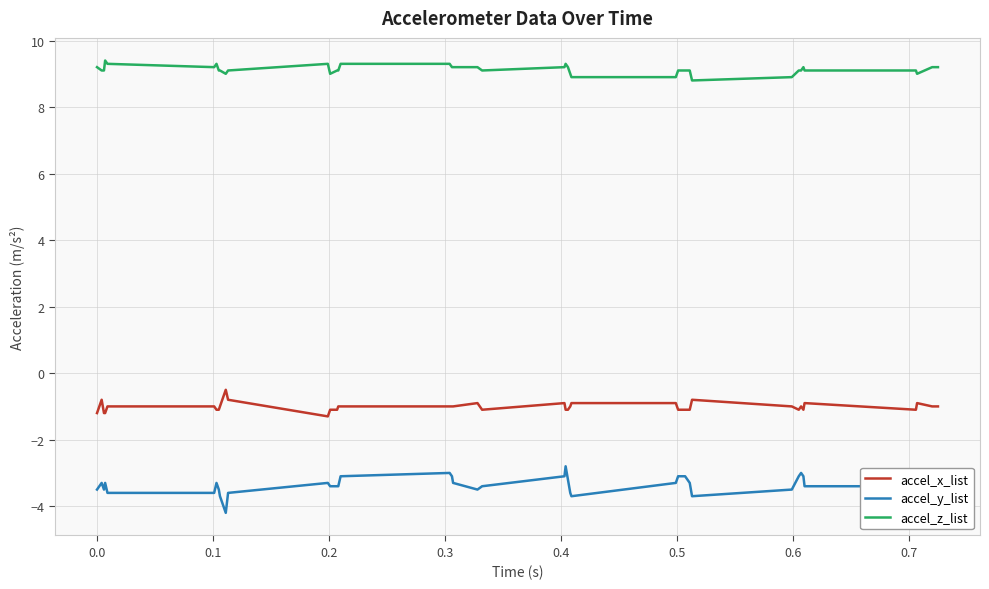

Reading right to left, what are all the values shown in this chart?

accel_x_list: -1.0	-1.0	-0.9	-1.1	-0.9	-1.1	-1.0	-1.1	-1.0	-0.8	-1.1	-1.1	-1.1	-0.9	-0.9	-1.0	-1.1	-1.1	-0.9	-1.1	-0.9	-1.0	-1.0	-1.0	-1.0	-1.0	-1.1	-1.1	-1.3	-0.8	-0.5	-1.0	-1.1	-1.1	-1.0	-1.0	-1.2	-1.2	-0.8	-1.2
accel_y_list: -3.1	-3.0	-3.3	-3.4	-3.4	-3.1	-3.0	-3.1	-3.5	-3.7	-3.3	-3.1	-3.1	-3.3	-3.7	-3.6	-3.2	-2.8	-3.1	-3.4	-3.5	-3.3	-3.1	-3.0	-3.1	-3.4	-3.4	-3.4	-3.3	-3.6	-4.2	-3.7	-3.5	-3.3	-3.6	-3.6	-3.3	-3.5	-3.3	-3.5
accel_z_list: 9.2	9.2	9.0	9.1	9.1	9.2	9.1	9.1	8.9	8.8	9.1	9.1	9.1	8.9	8.9	9.0	9.2	9.3	9.2	9.1	9.2	9.2	9.2	9.3	9.3	9.1	9.1	9.0	9.3	9.1	9.0	9.1	9.1	9.3	9.2	9.3	9.4	9.1	9.1	9.2